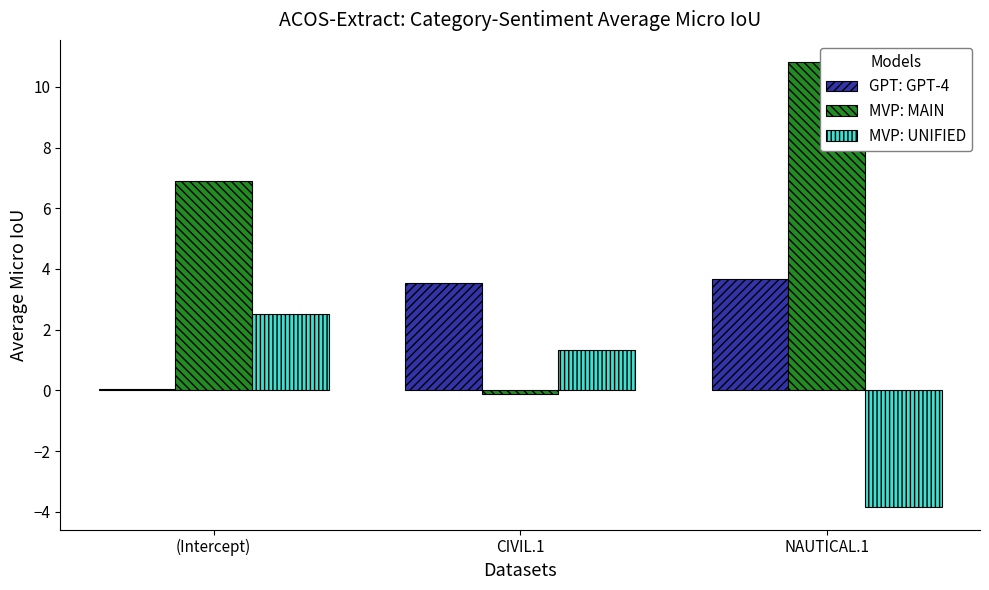

What is the maximum value shown in the chart?

10.8